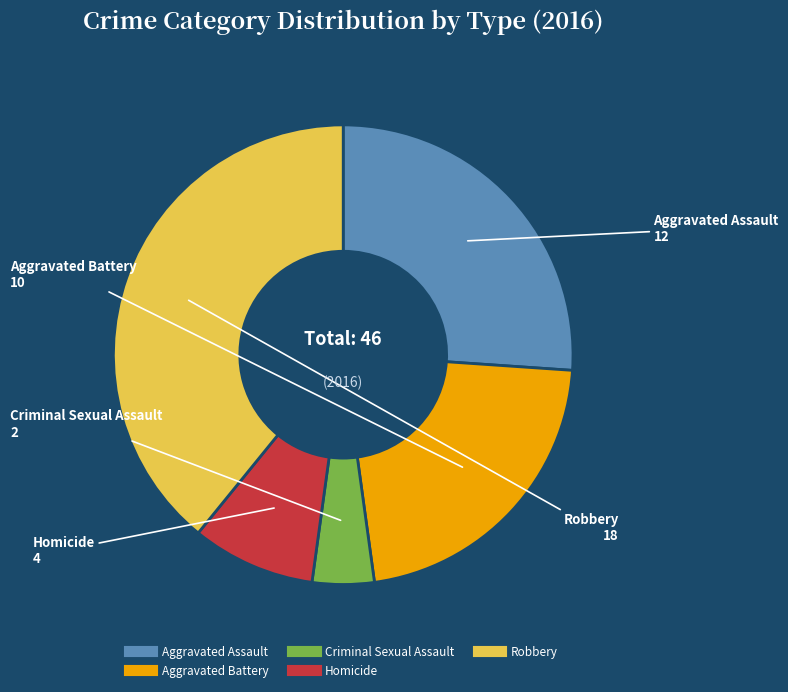

What is the largest slice in the pie chart?

Robbery